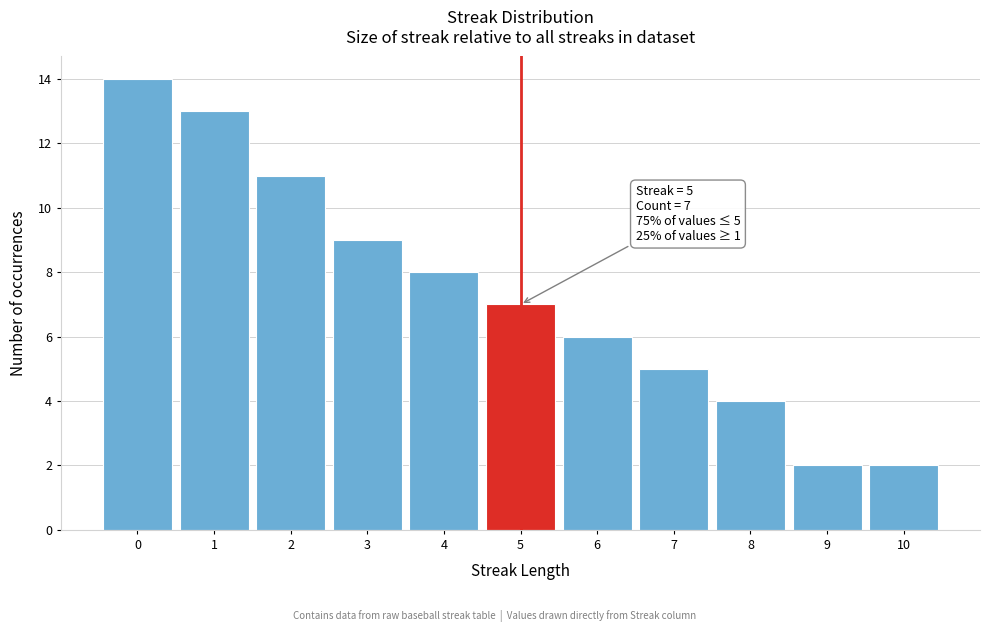

Which range on the x-axis has the tallest bar?

-0.5 to 0.5